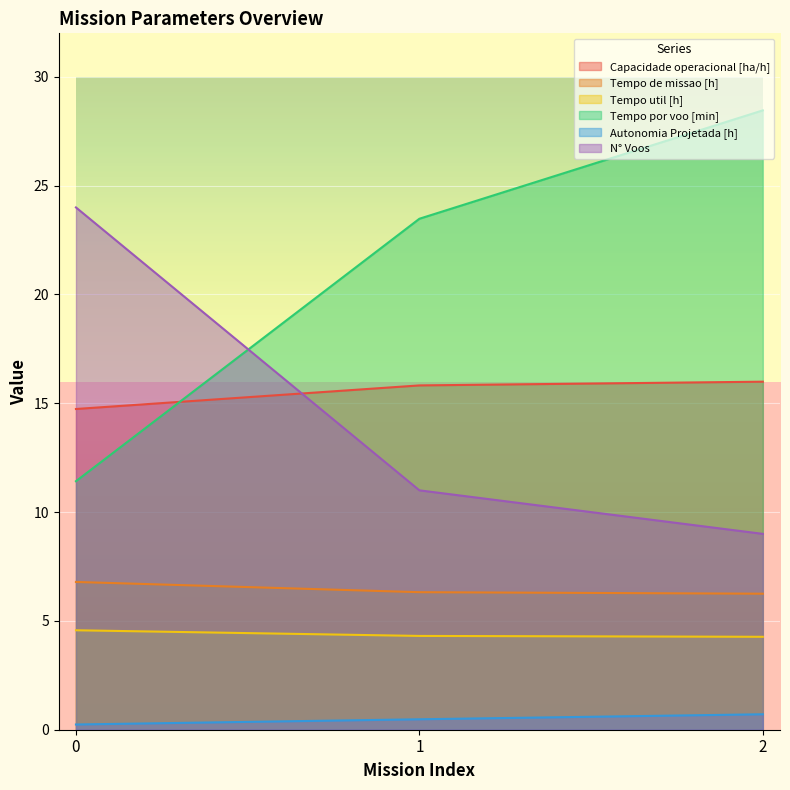

What is the maximum value for Tempo por voo [min]?

28.5